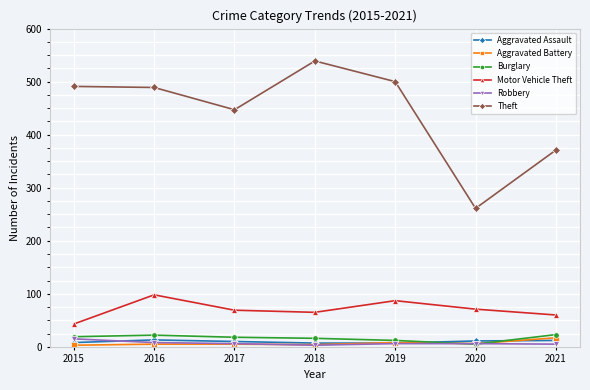

In Aggravated Battery, how many points are lower than both neighbors (excluding endpoints)?

2